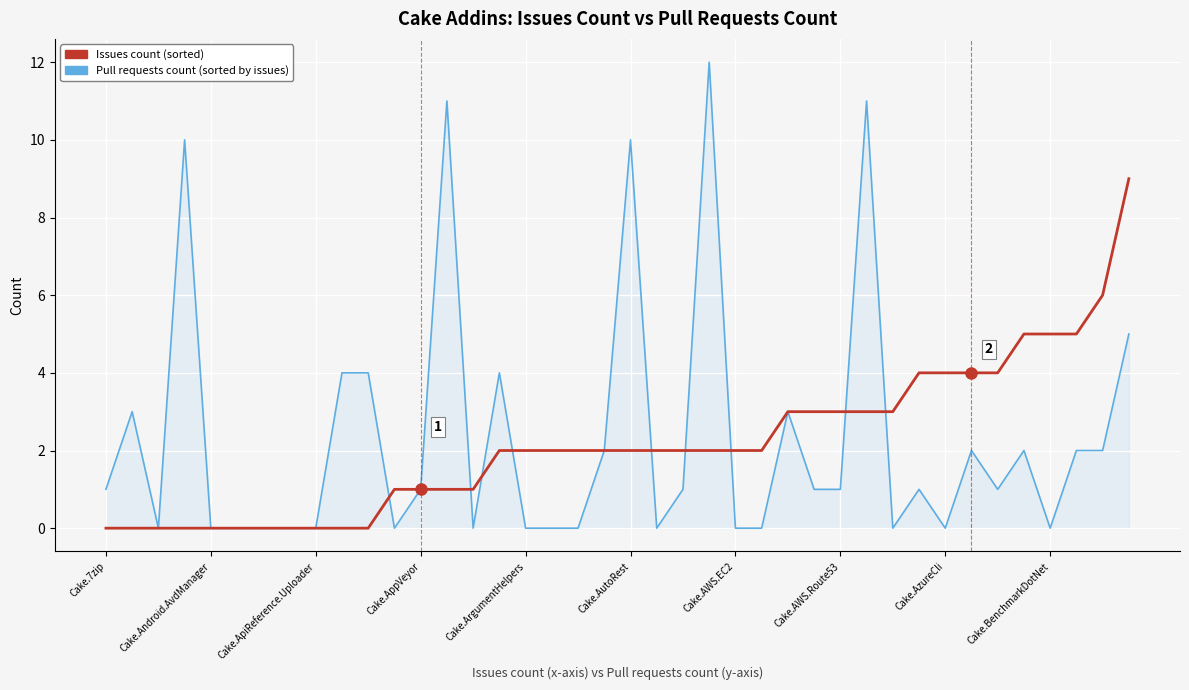

Which series has the widest spread of values?

Pull requests count (sorted by issues)